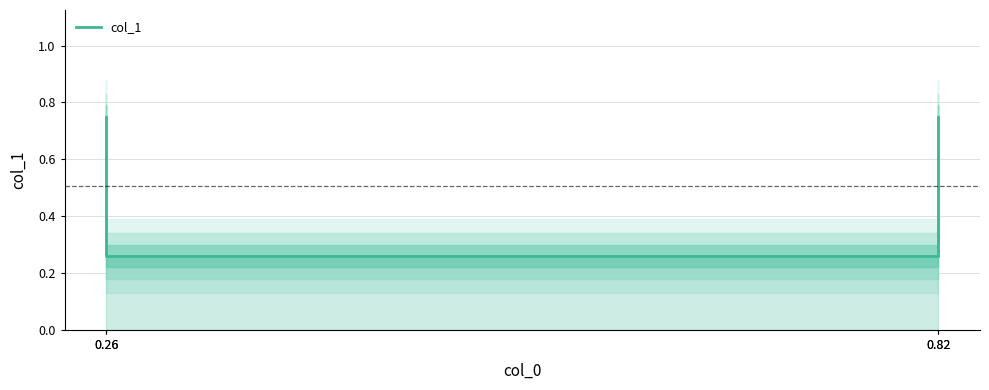

What is the sum of the values at 0.82 and 0.82?

1.0